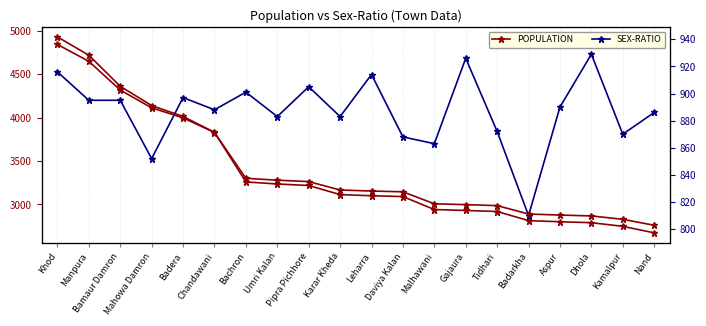

Where is the first local minimum for SEX-RATIO?

Mahowa Damron